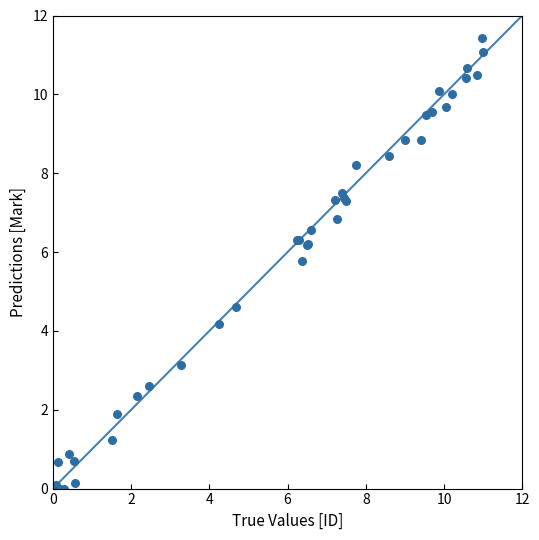

What Y value in the scatter plot is closest to 5?

4.6